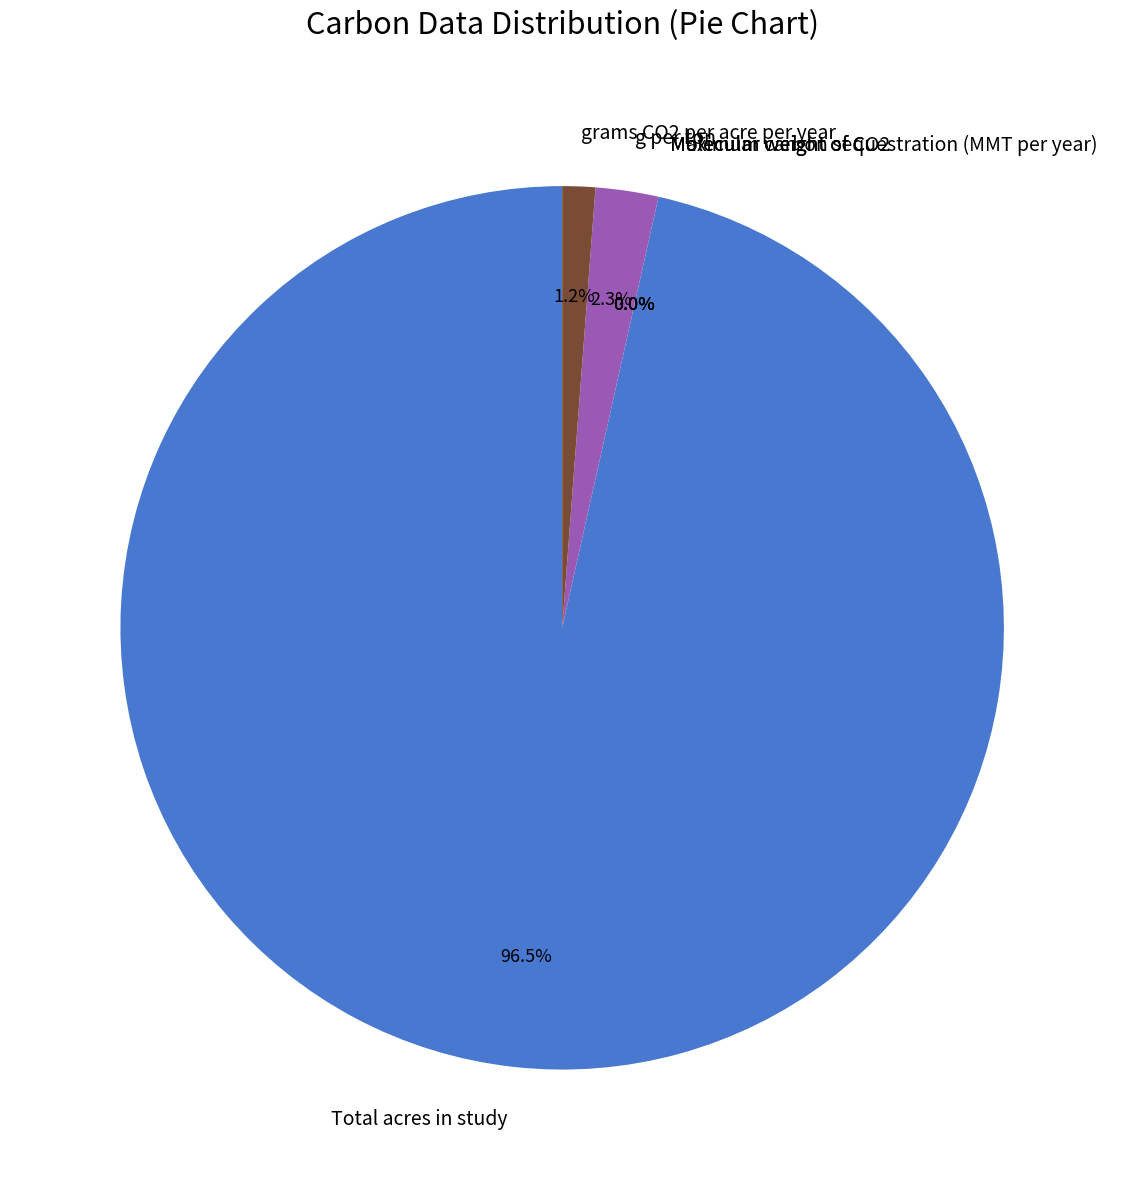

Is the sum of grams CO2 per acre per year and Total acres in study greater than half?

Yes